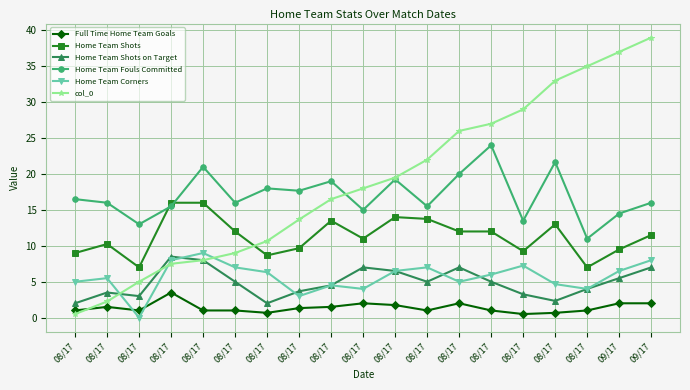

Which series has the widest spread of values?

col_0